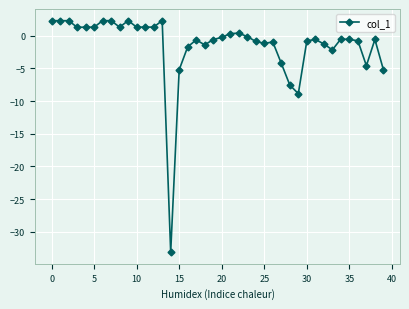

What is the smallest value displayed?

-33.1